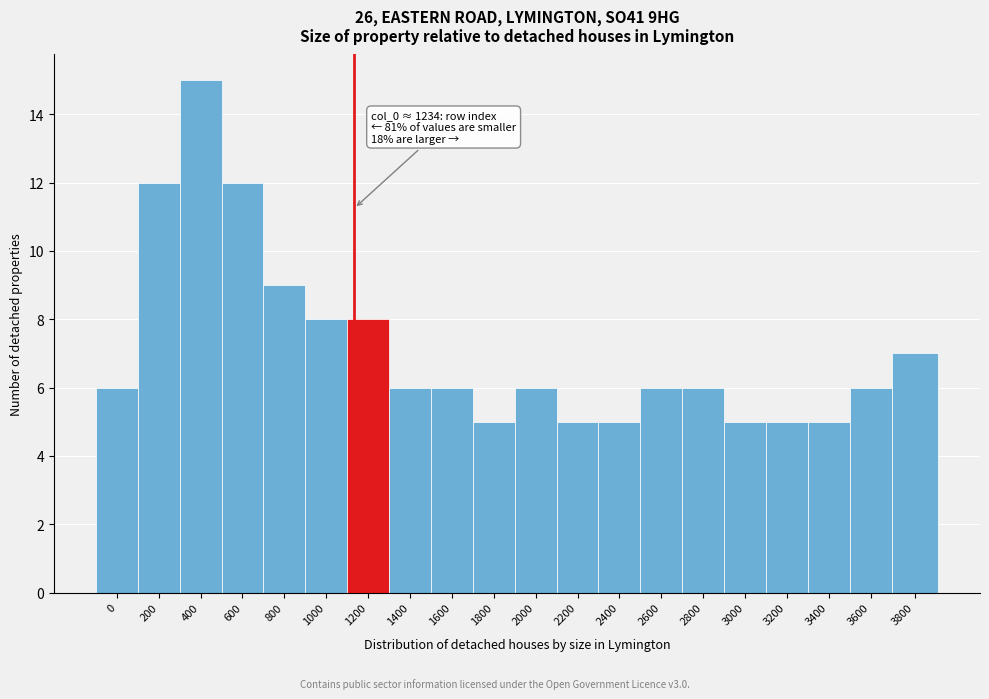

Reading left to right, extract all data points from this chart.

6	12	15	12	9	8	8	6	6	5	6	5	5	6	6	5	5	5	6	7